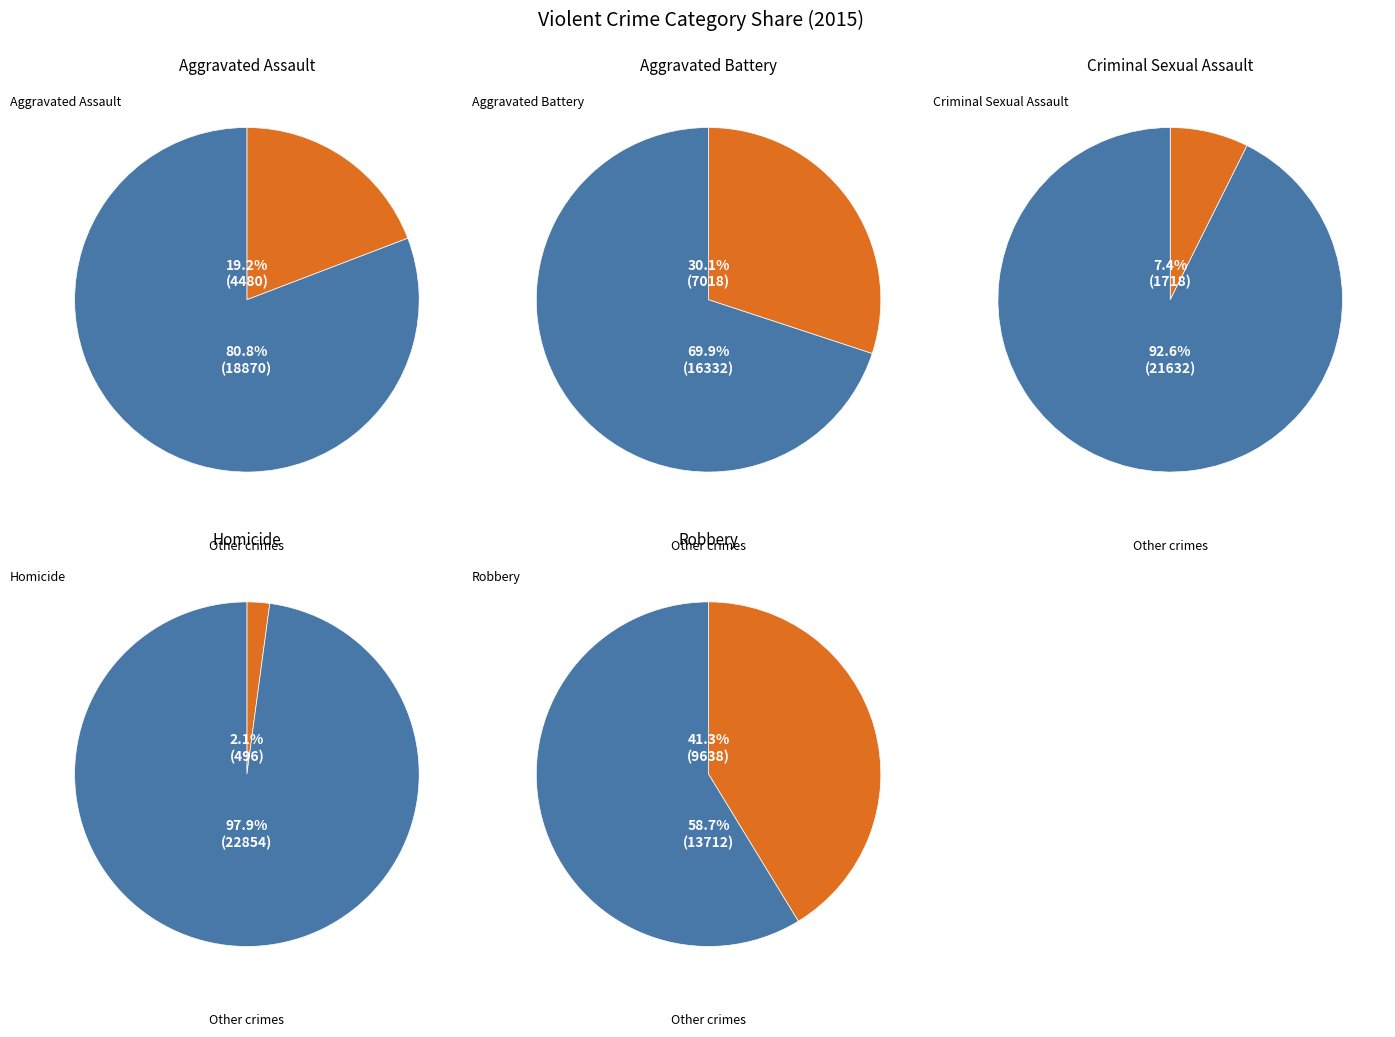

The Aggravated Assault slice represents 19% of the pie. True or false?

True